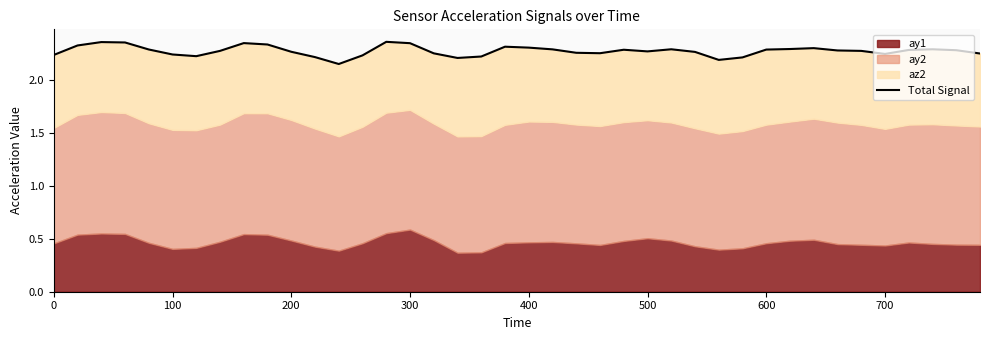

Reading right to left, extract all data points from this chart.

2.3	2.3	2.3	2.3	2.2	2.3	2.3	2.3	2.3	2.3	2.2	2.2	2.3	2.3	2.3	2.3	2.3	2.3	2.3	2.3	2.3	2.2	2.2	2.3	2.3	2.4	2.2	2.2	2.2	2.3	2.3	2.3	2.3	2.2	2.2	2.3	2.4	2.4	2.3	2.2